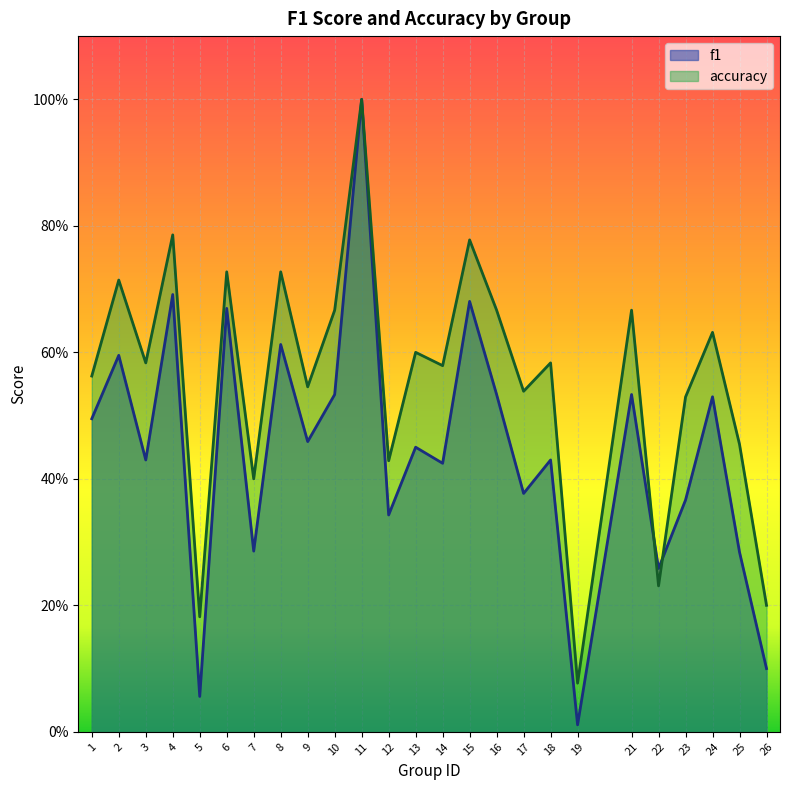

Between 8 and 16, which is larger?

8